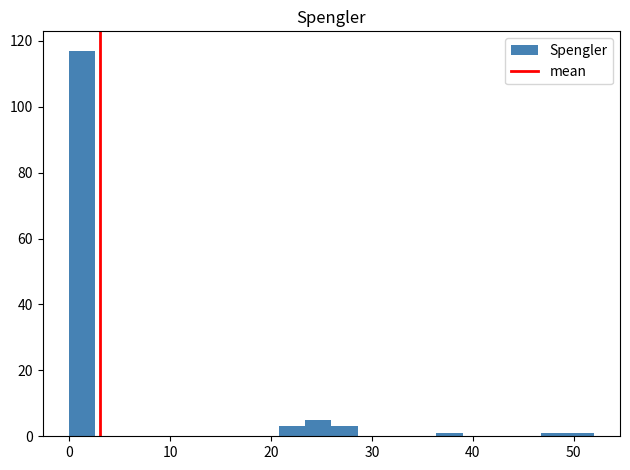

Read against the x-axis, roughly where is the centre of the tallest bar?

1